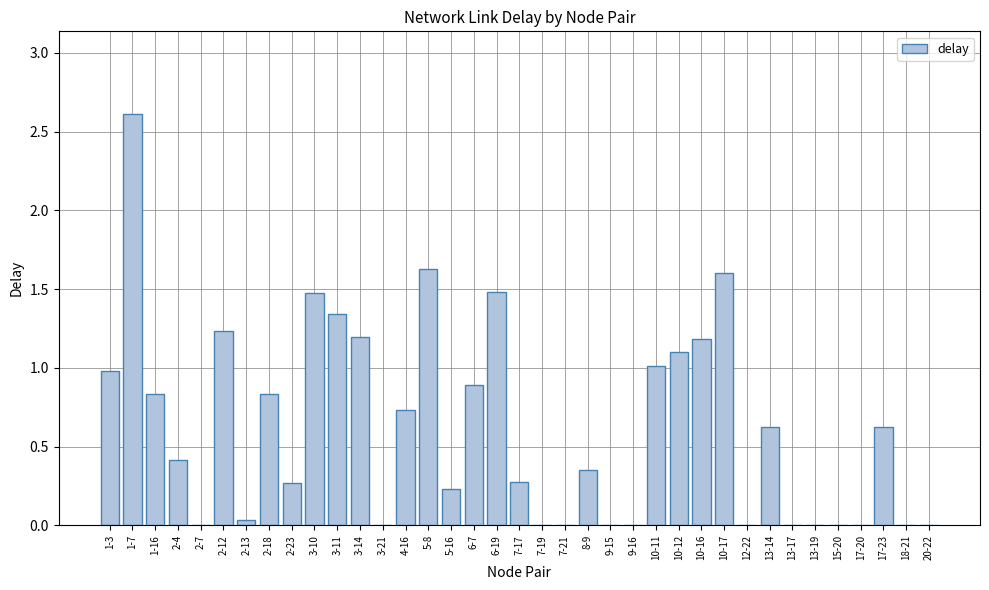

Are the bars horizontal?

No